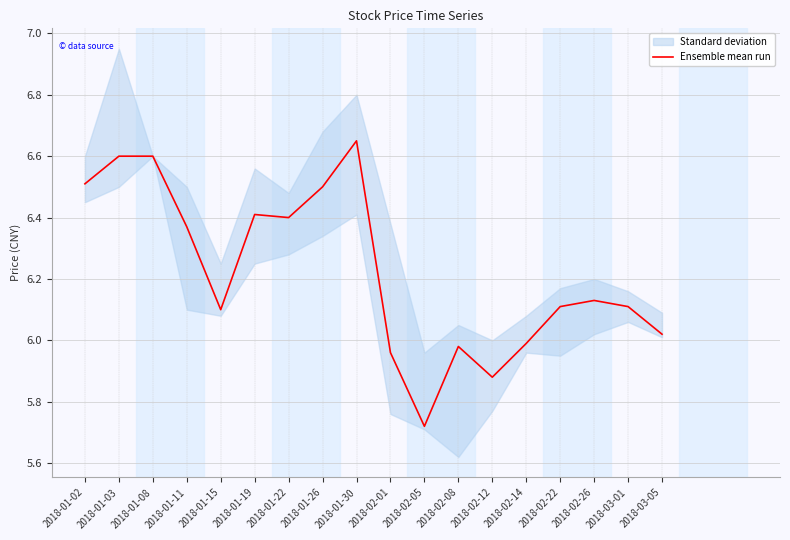

Between 2018-01-15 and 2018-01-03, which is larger?

2018-01-03